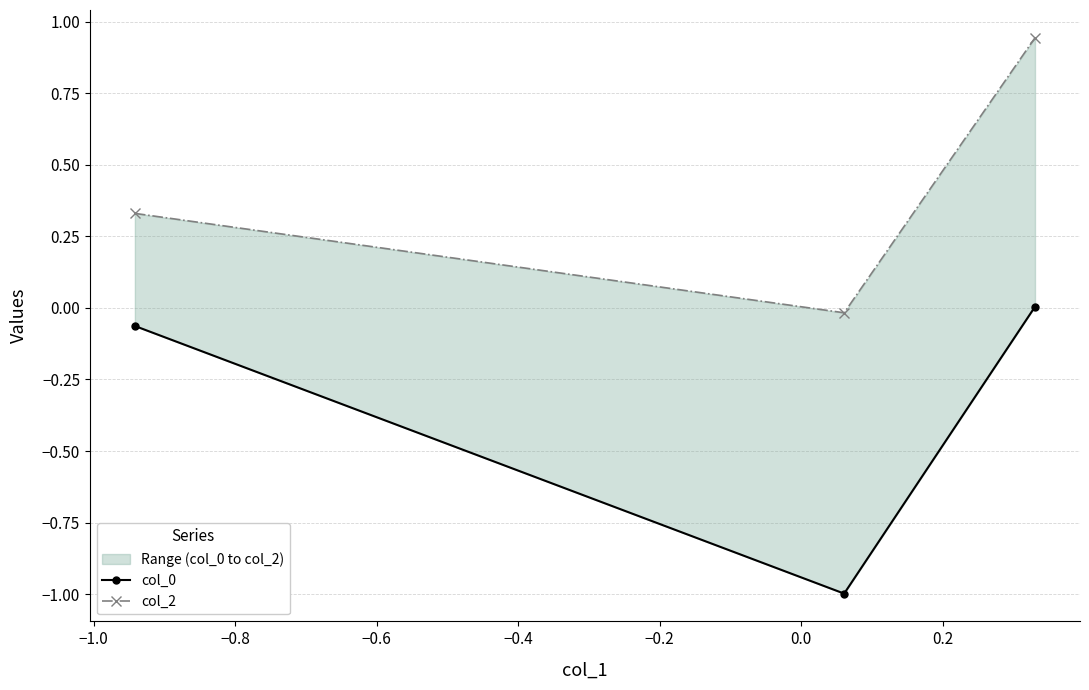

How many categories are shown in the chart?

3